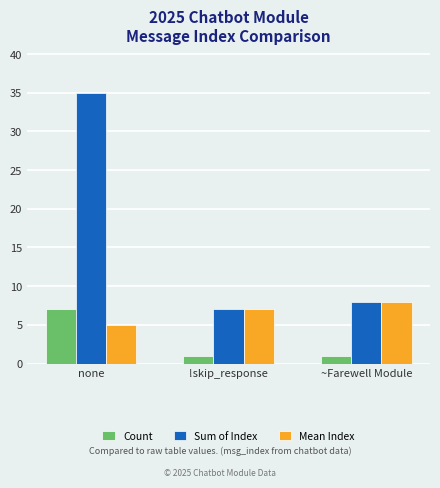

Reading right to left, list all the values displayed in this chart.

Count: 1	1	7
Sum of Index: 8	7	35
Mean Index: 8	7	5